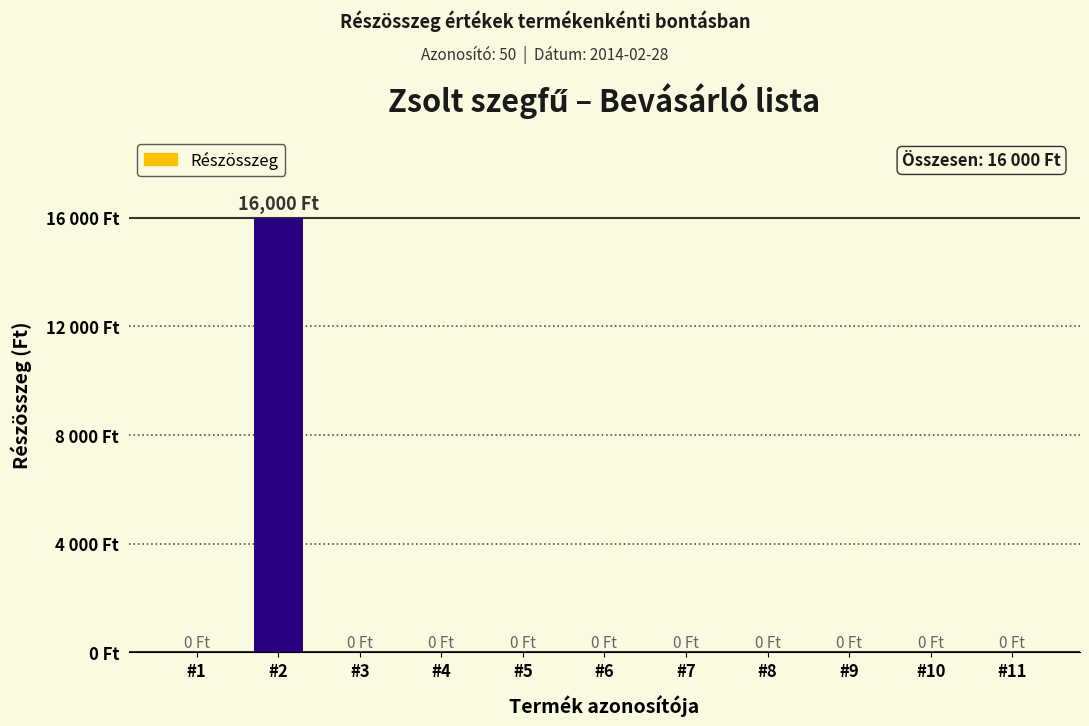

List the labels in order of value, largest first.

#2, #1, #3, #4, #5, #6, #7, #8, #9, #10, #11